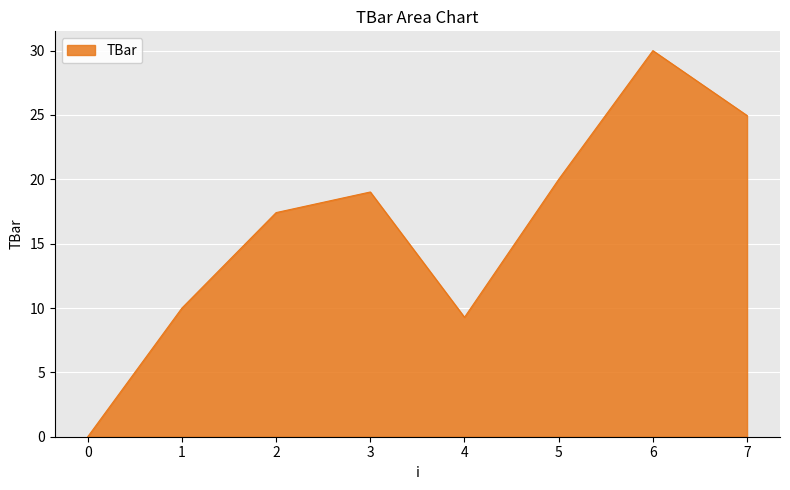

Reading left to right, extract all data points from this chart.

0=0.0	1=10.0	2=17.4	3=19.0	4=9.3	5=20.0	6=30.0	7=25.0